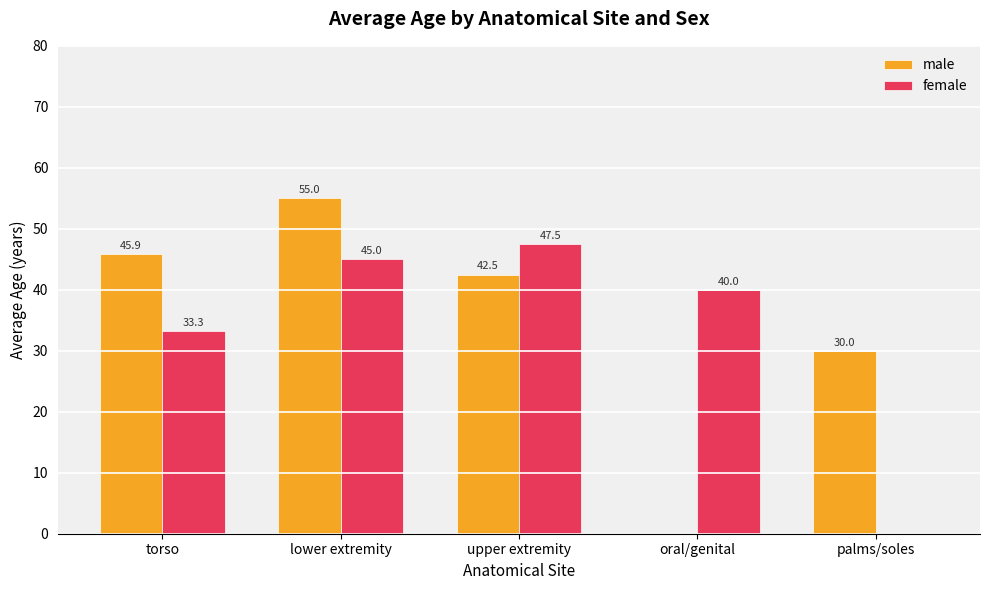

The male series shows -29.3 at oral/genital. True or false?

False